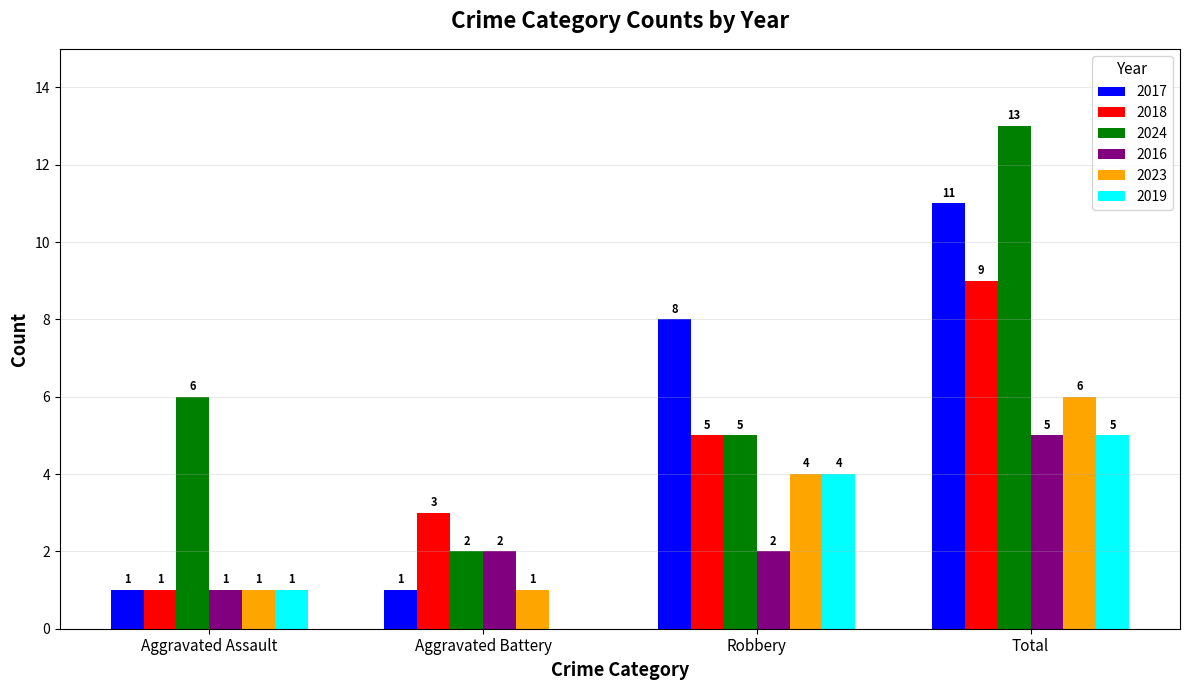

What is the greatest value displayed?

13